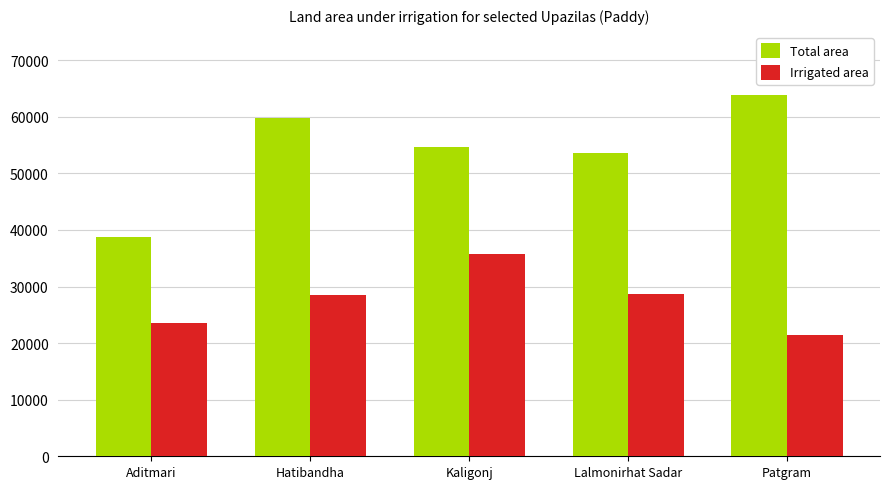

What is the label of the 2nd bar from the right?

Lalmonirhat Sadar